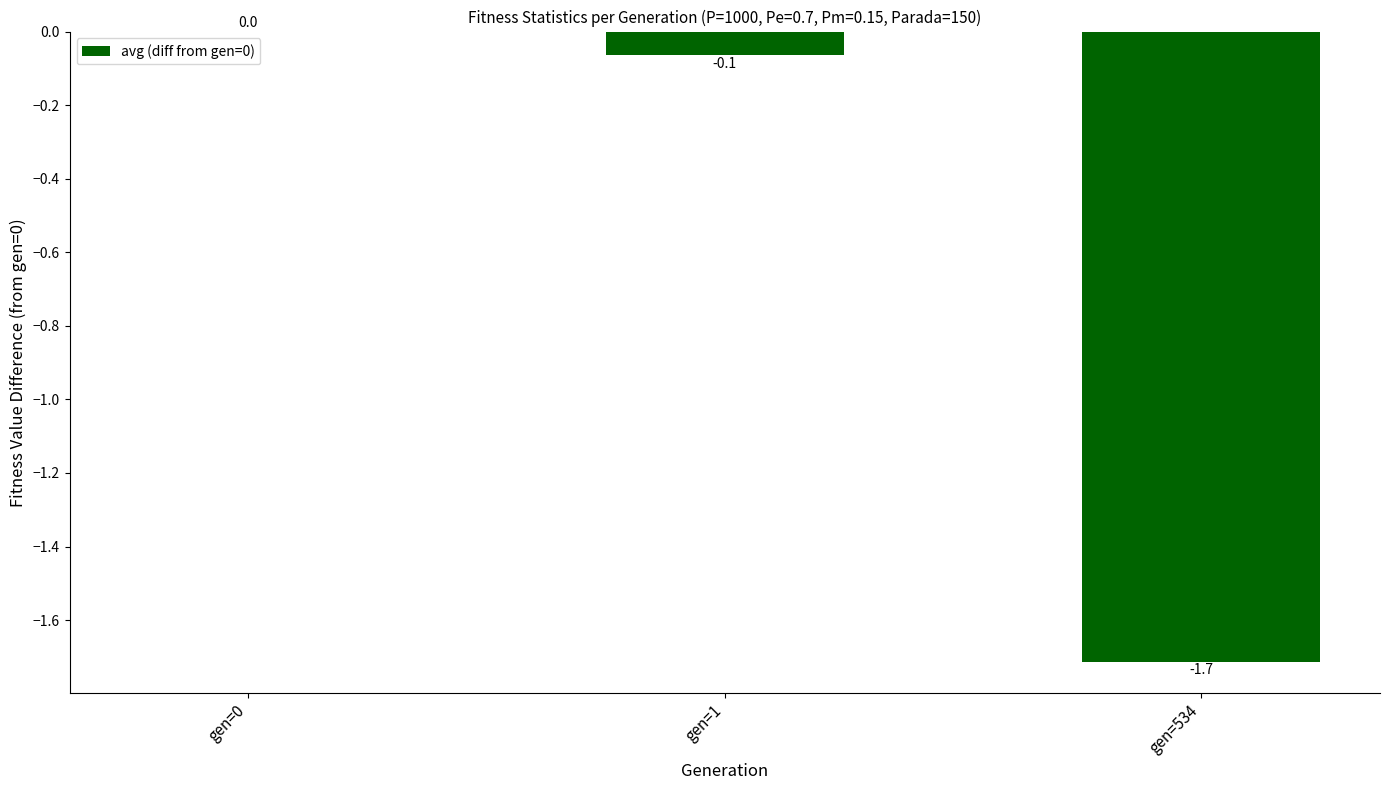

Between gen=534 and gen=0, which is larger?

gen=0